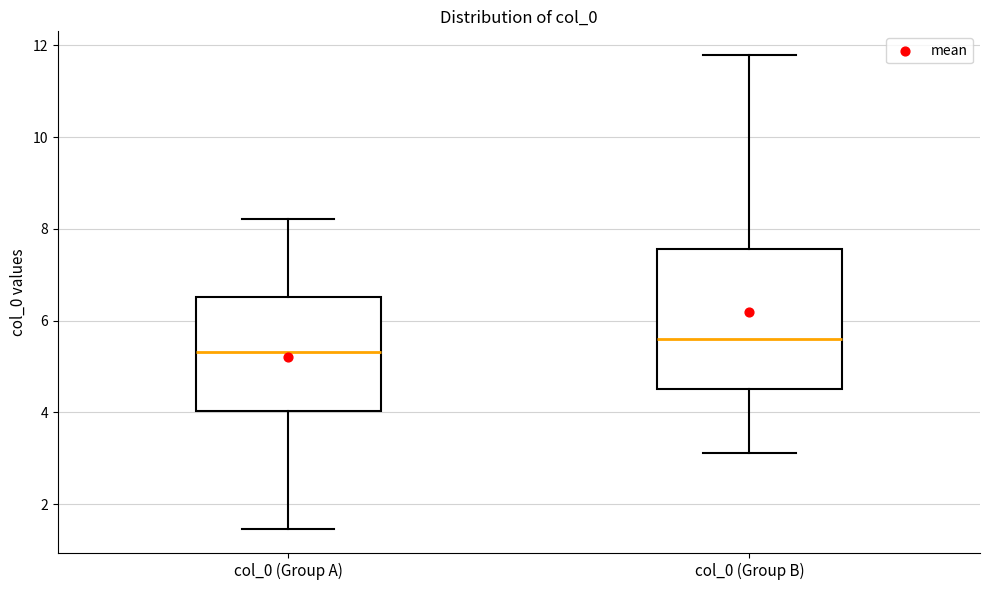

Which box's median line is the highest?

col_0 (Group B)